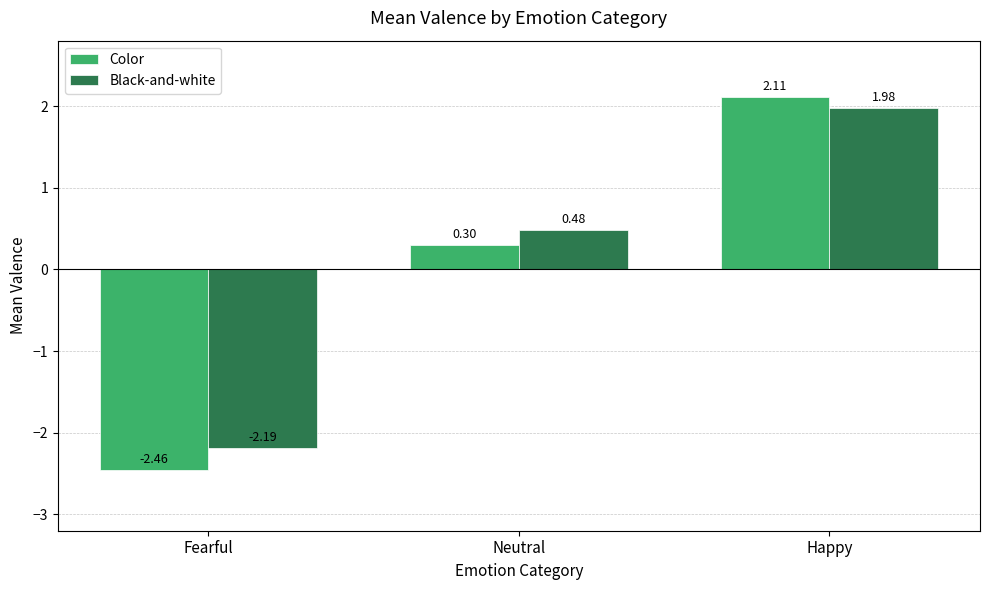

At which category is the sum across all series the highest?

Happy